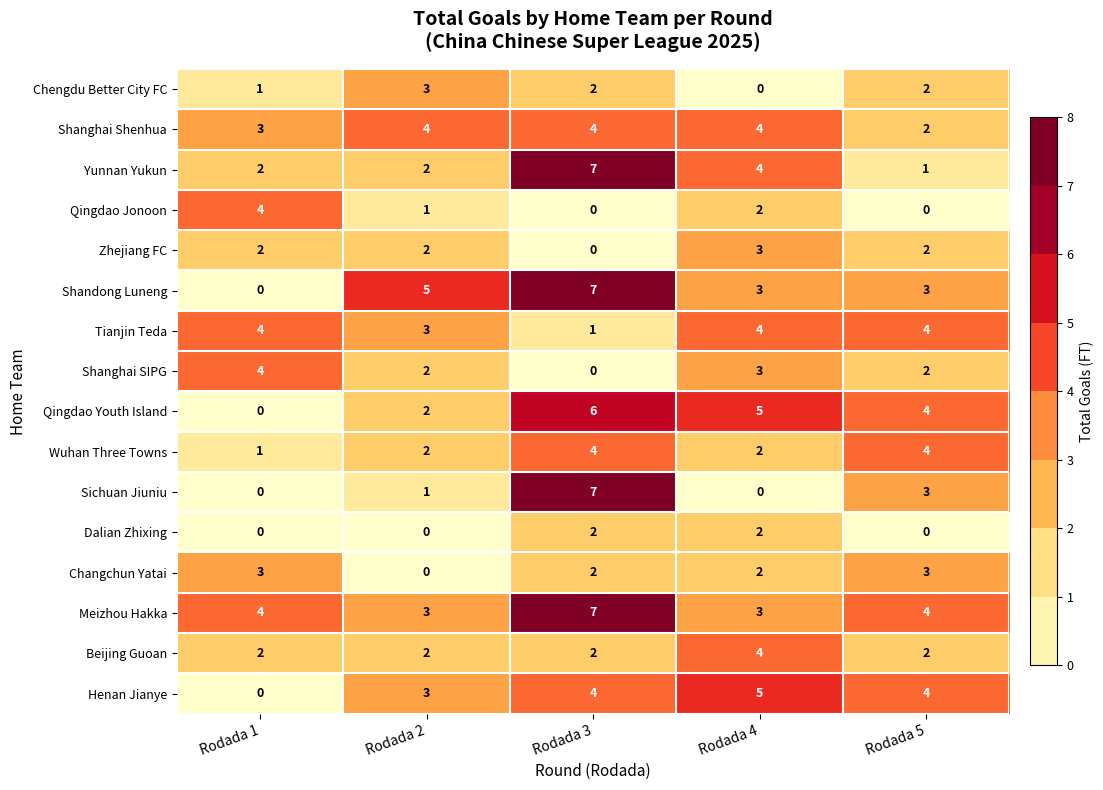

How many distinct data groups are displayed?

16